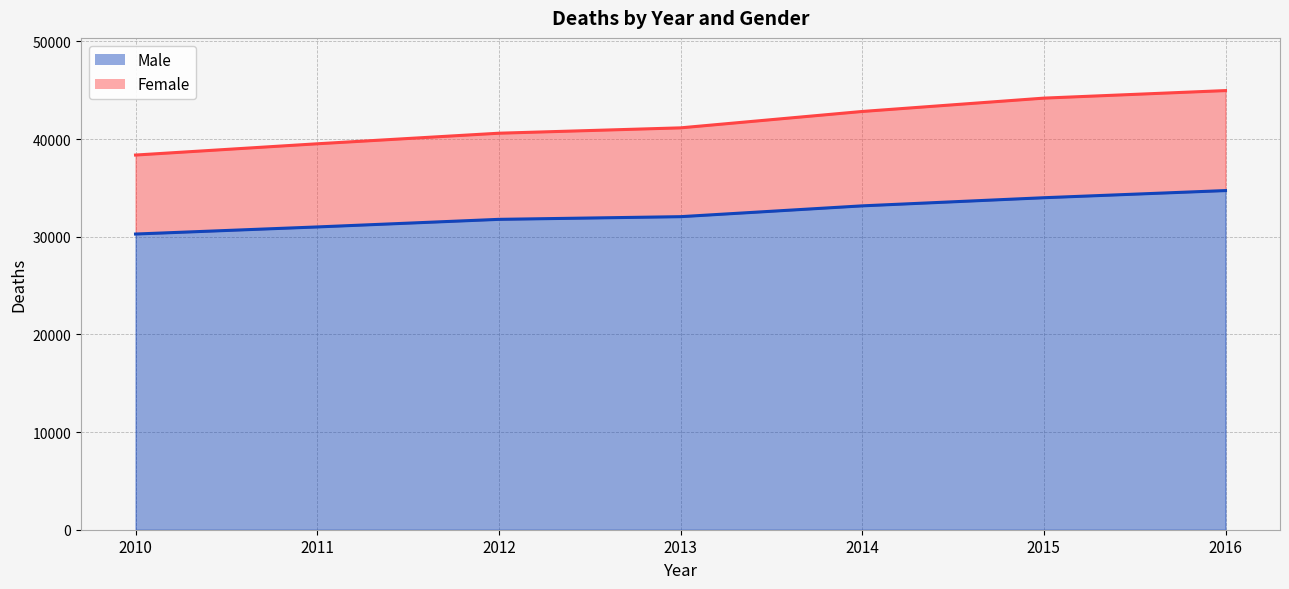

Which category has the lowest value across all series?

2010